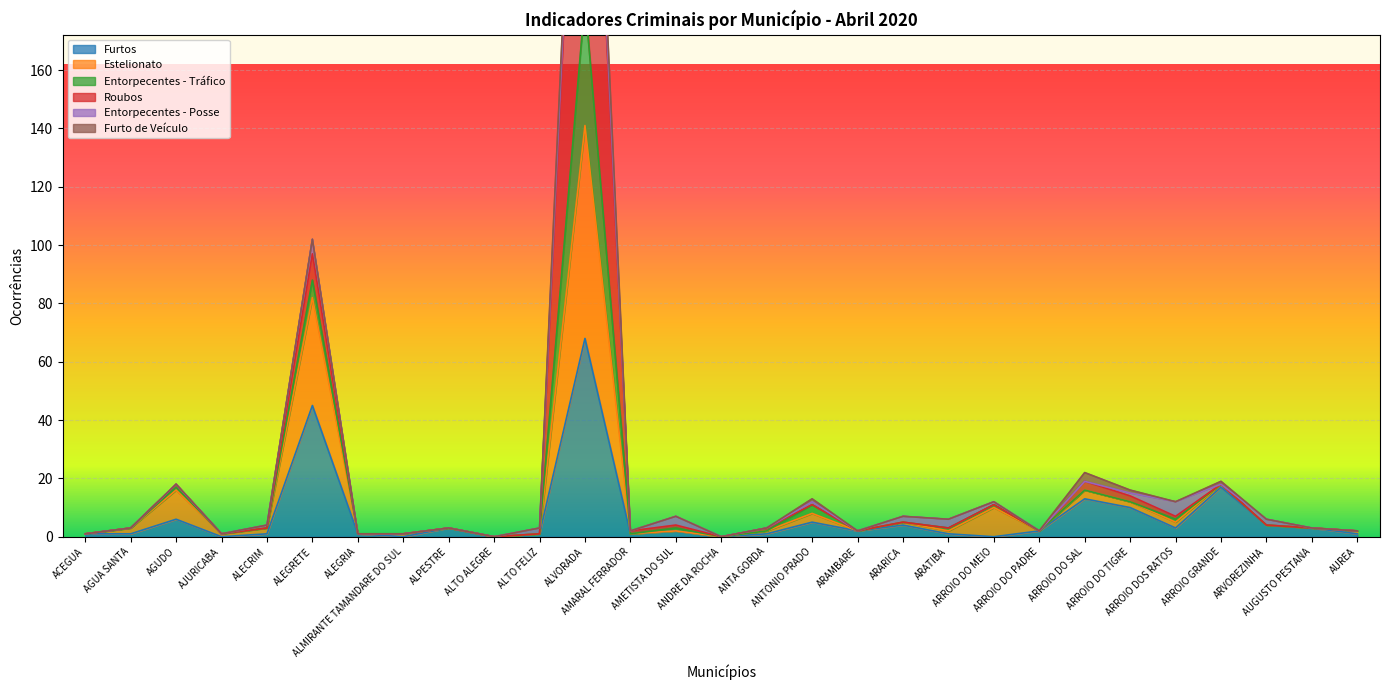

Which label corresponds to the smallest value in the chart?

AJURICABA